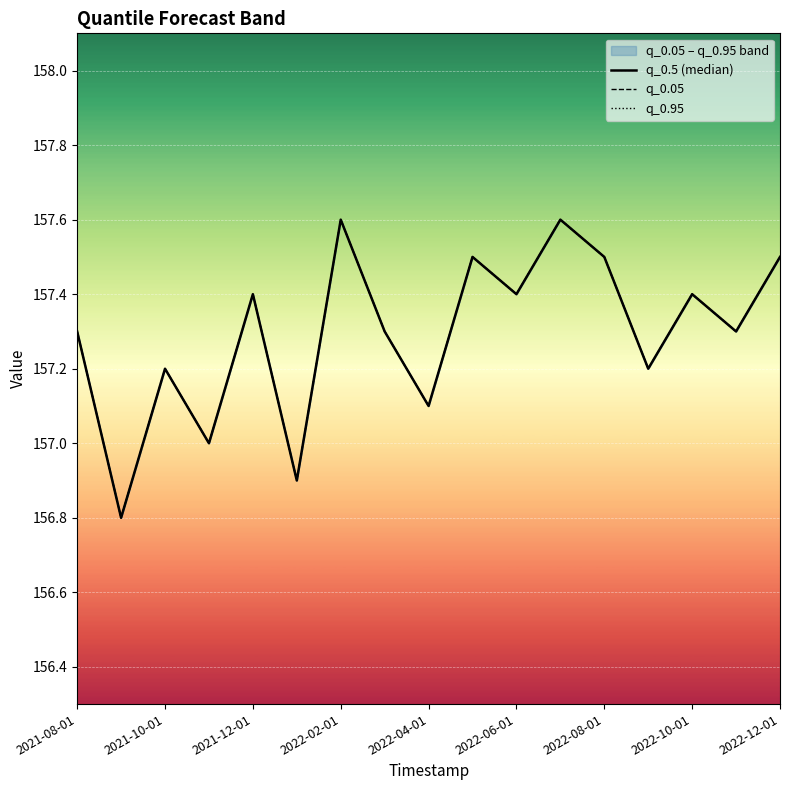

Is the value of q_0.95 at 2022-06-01 greater than the value of q_0.05 at 2022-02-01?

No